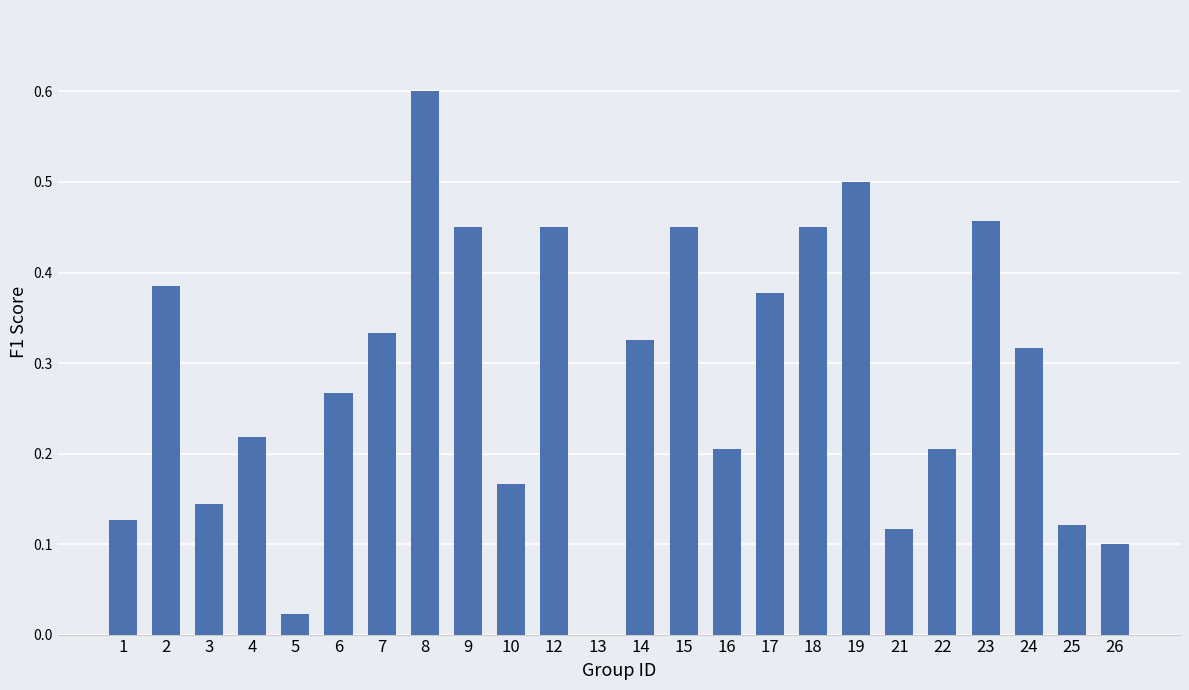

Is it true that the value at 18 is 0.3?

False